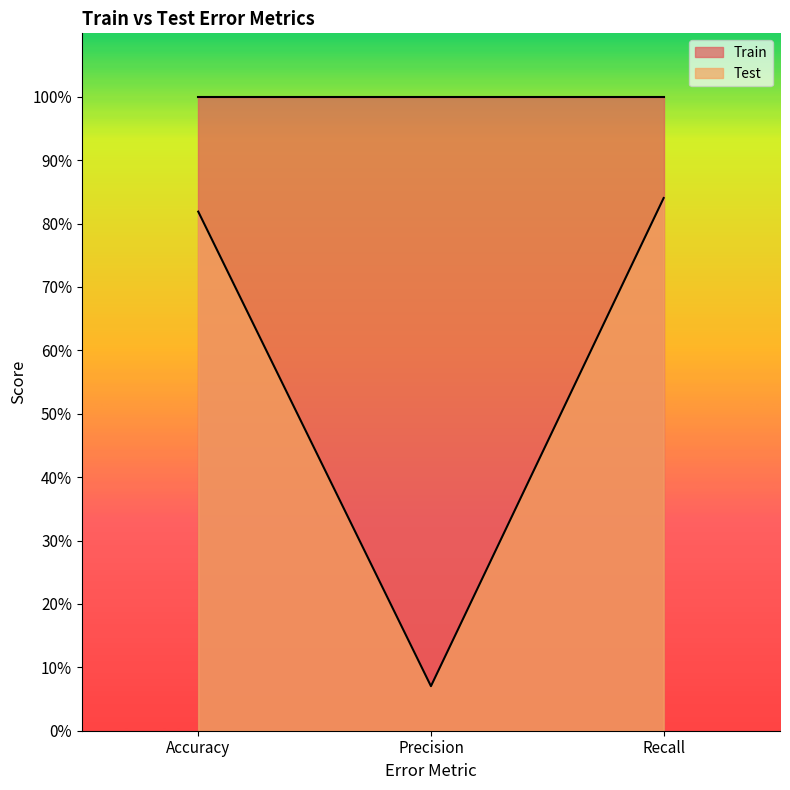

Reading left to right, transcribe all the data shown in this chart.

0.8	0.1	0.8